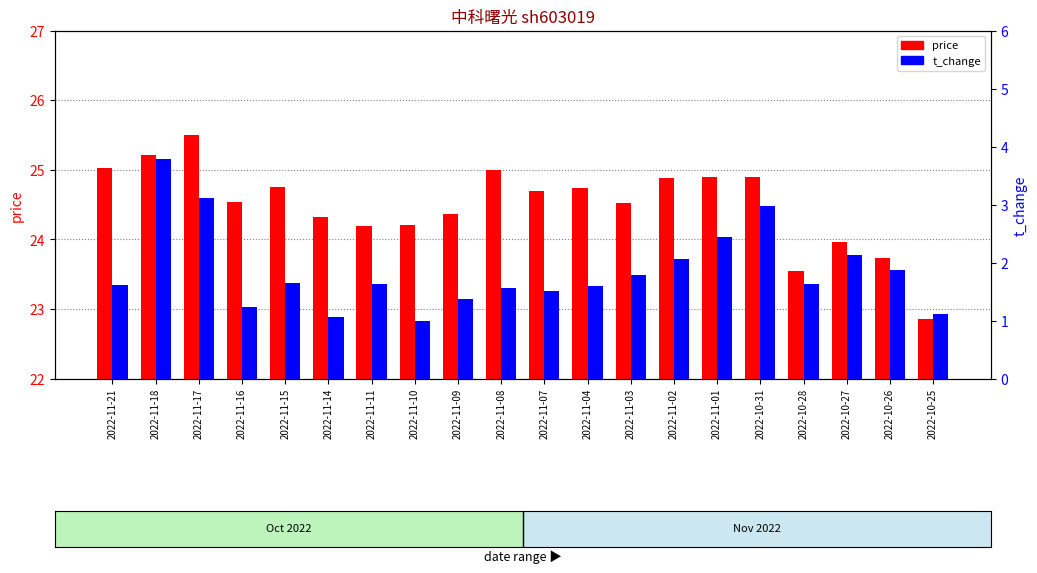

What value does the t_change series have at 2022-10-25?

1.1